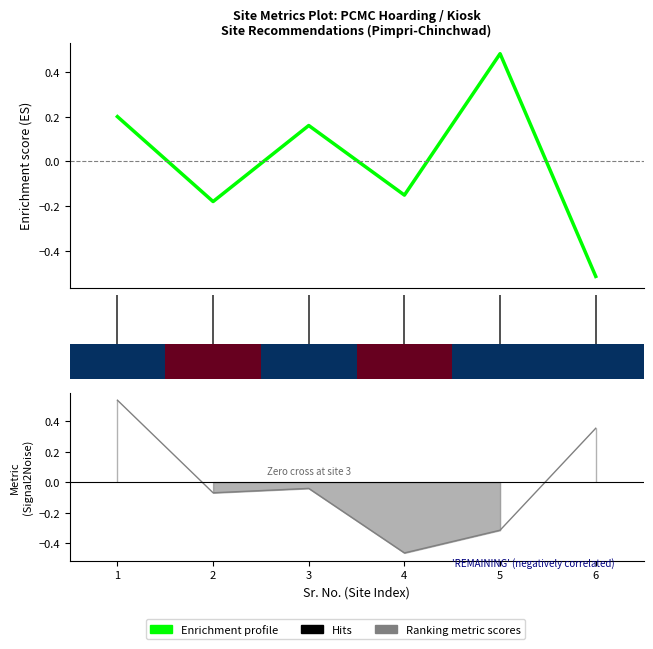

At how many categories does at least one series exceed 0?

4